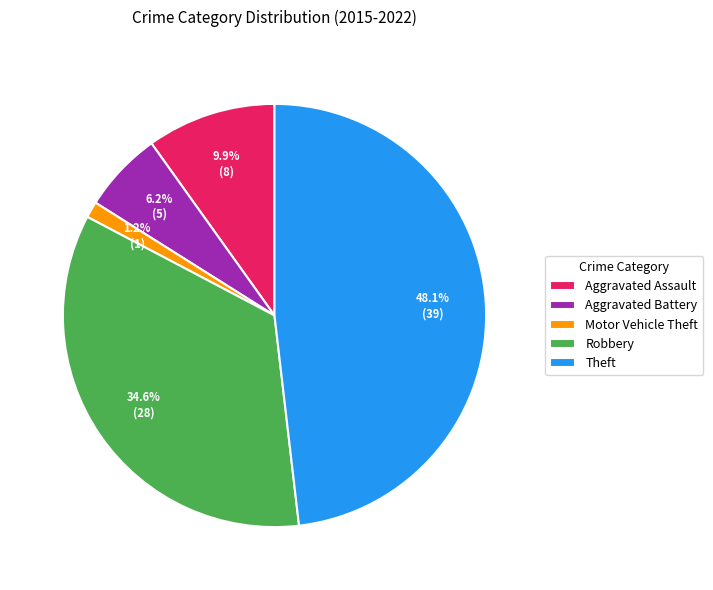

How many segments does this pie chart have?

5